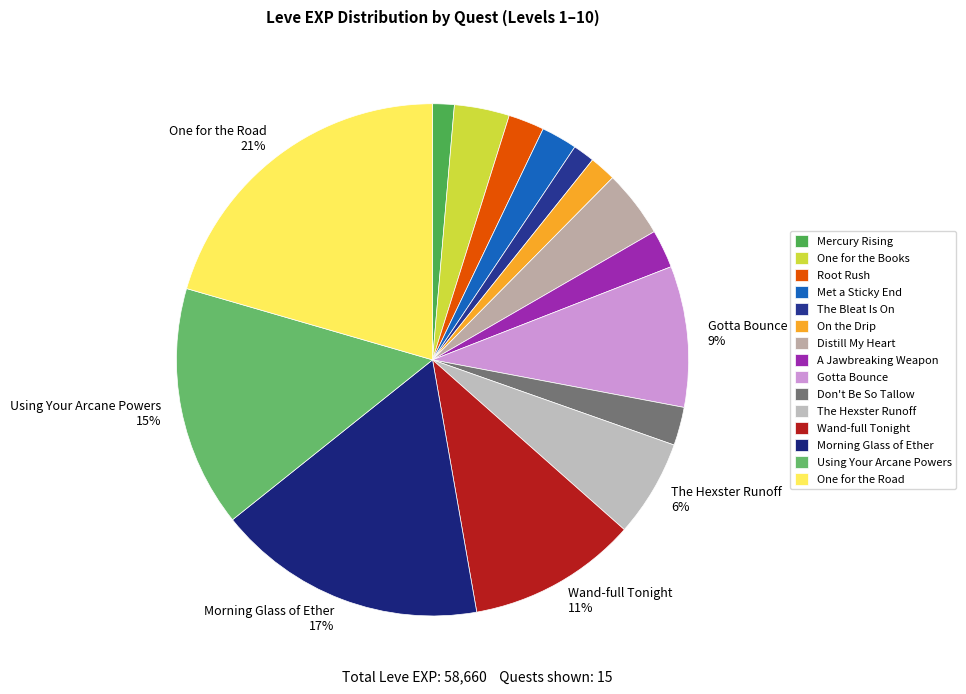

How many segments does this pie chart have?

15